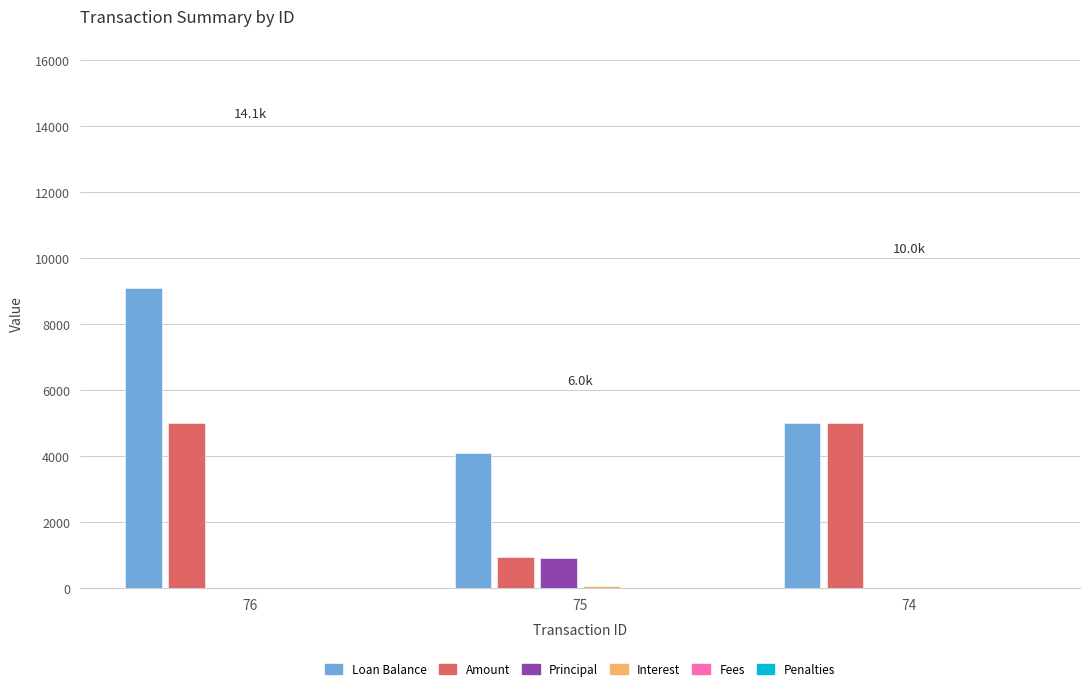

Between 76 and 74, which series saw the biggest shift?

Loan Balance